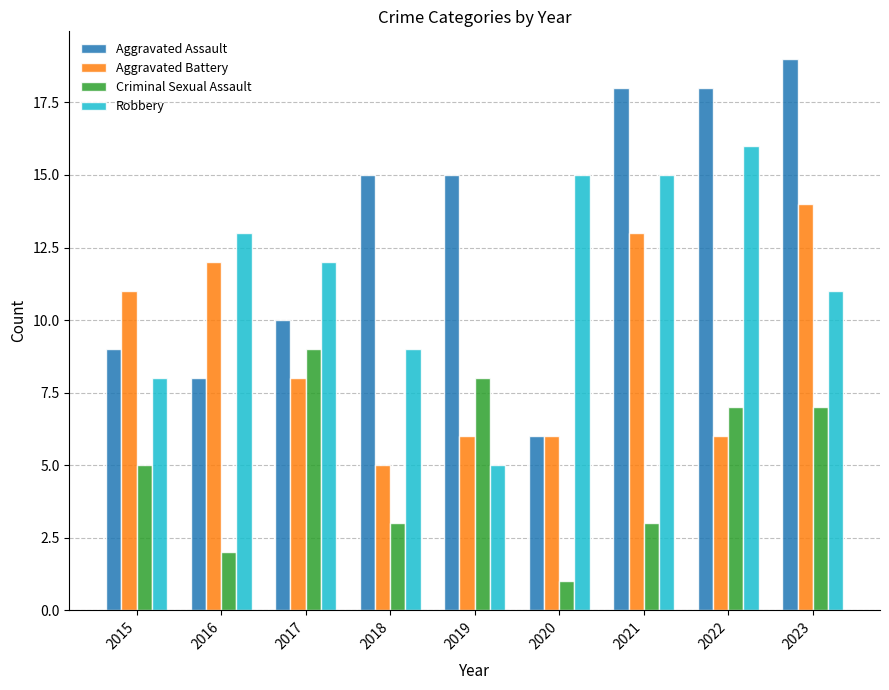

True or false: Aggravated Battery has a value of 13 at 2021.

True